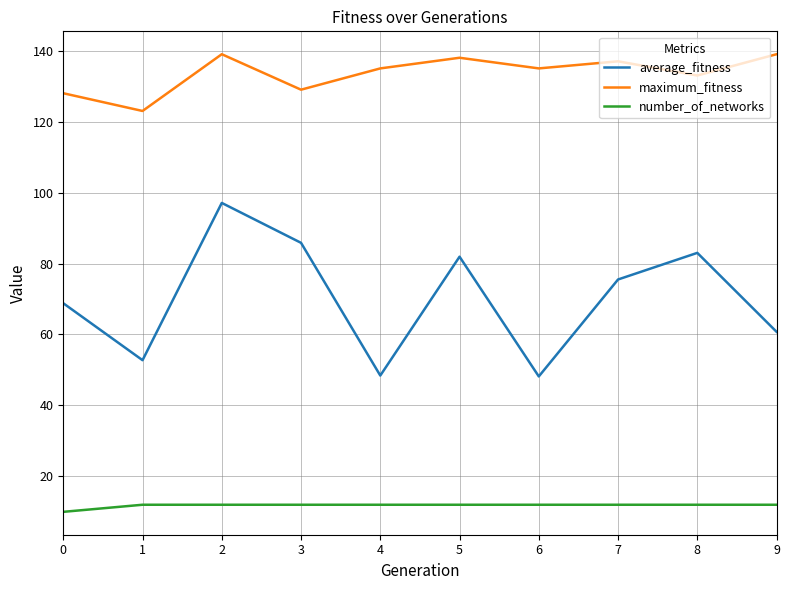

Rank the series by their maximum value, from lowest to highest.

number_of_networks, average_fitness, maximum_fitness